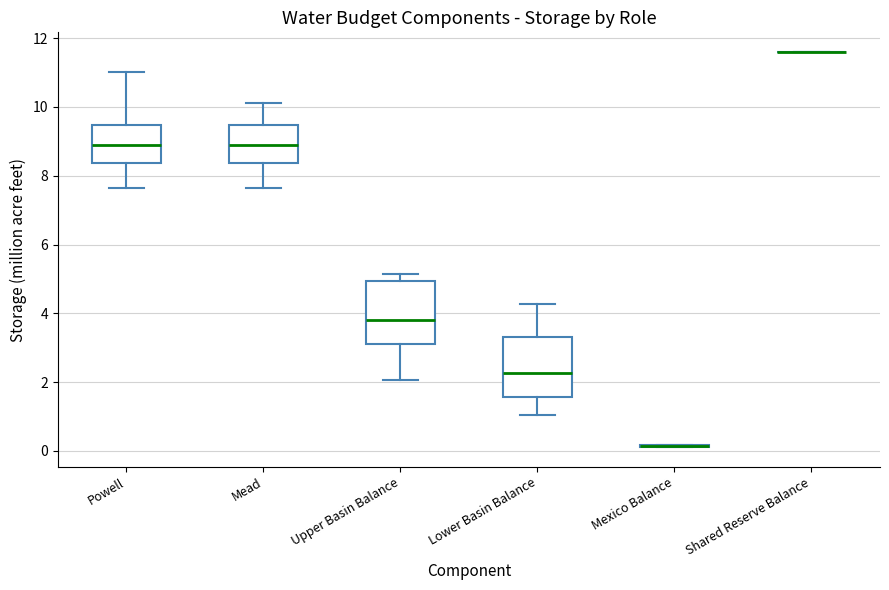

Reading left to right, read every box against the y-axis: the position of its median line, the range the box covers, and the ends of its whiskers. The values are not printed on the chart, so give them approximately, as read against the axis.

Powell: median 8.8, box 8.4 to 9.4, whiskers 7.6 to 11.0
Mead: median 8.8, box 8.4 to 9.4, whiskers 7.6 to 10.2
Upper Basin Balance: median 3.8, box 3.2 to 5.0, whiskers 2.0 to 5.2
Lower Basin Balance: median 2.2, box 1.6 to 3.4, whiskers 1.0 to 4.2
Mexico Balance: box collapsed to a line at 0.2, whiskers 0.2 to 0.2
Shared Reserve Balance: box collapsed to a line at 11.6, whiskers 11.6 to 11.6